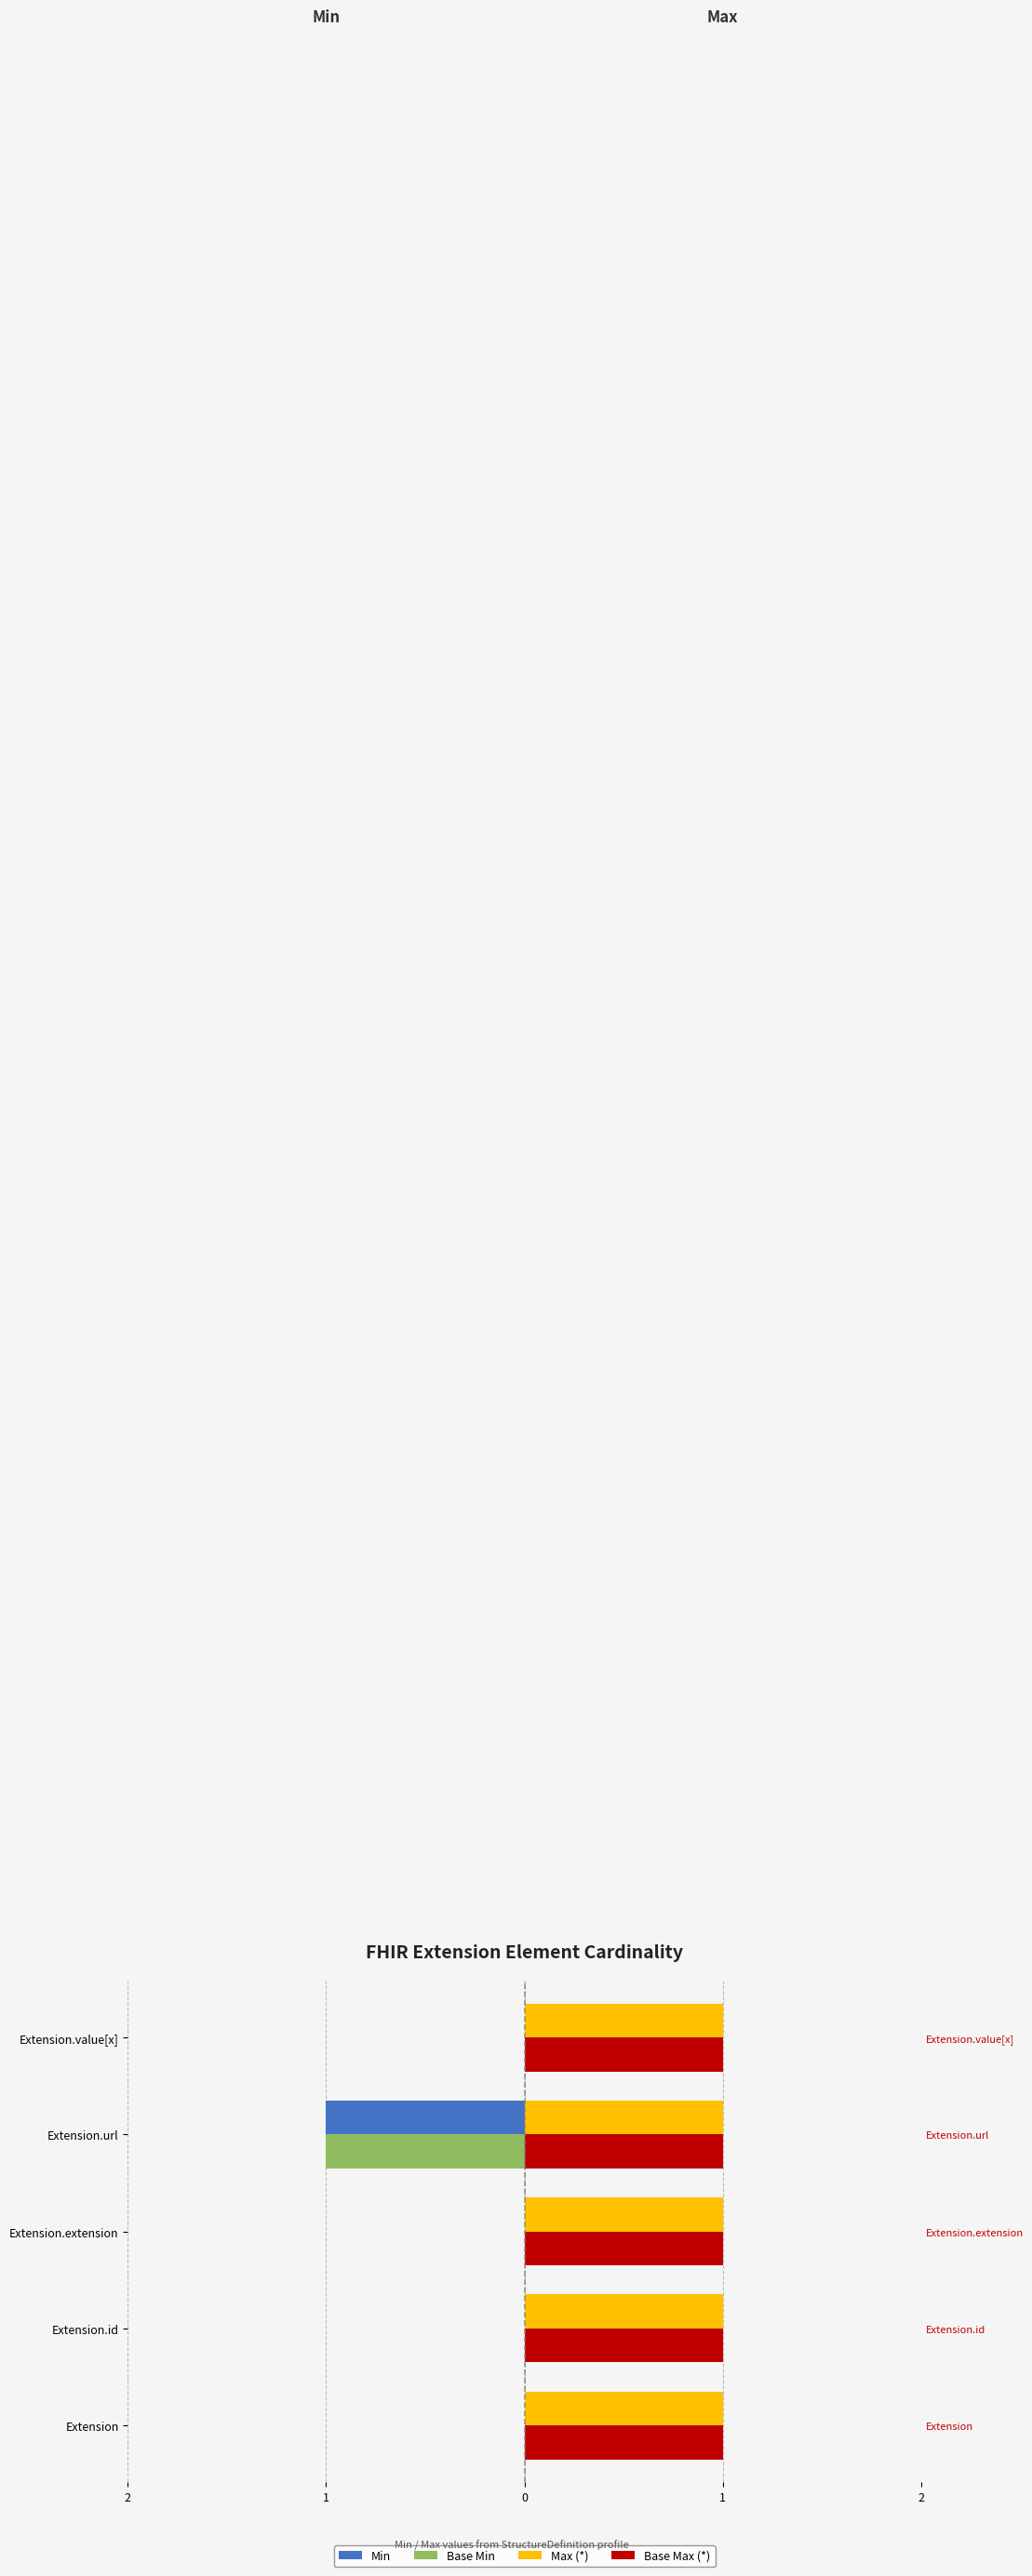

How many series are shown in this chart?

4